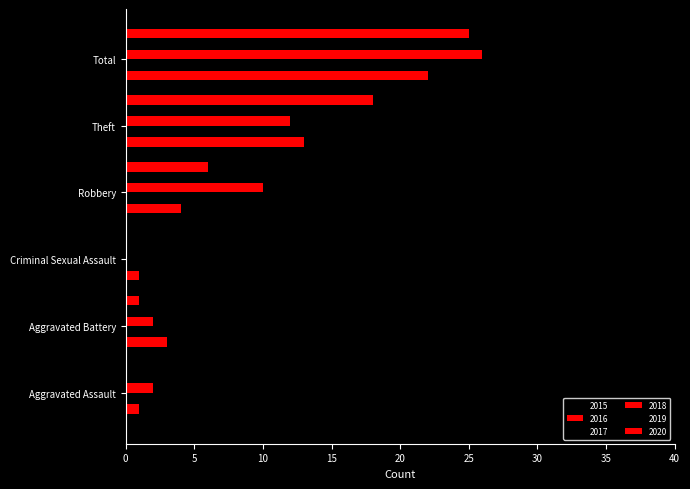

How many values in 2019 are above zero?

5